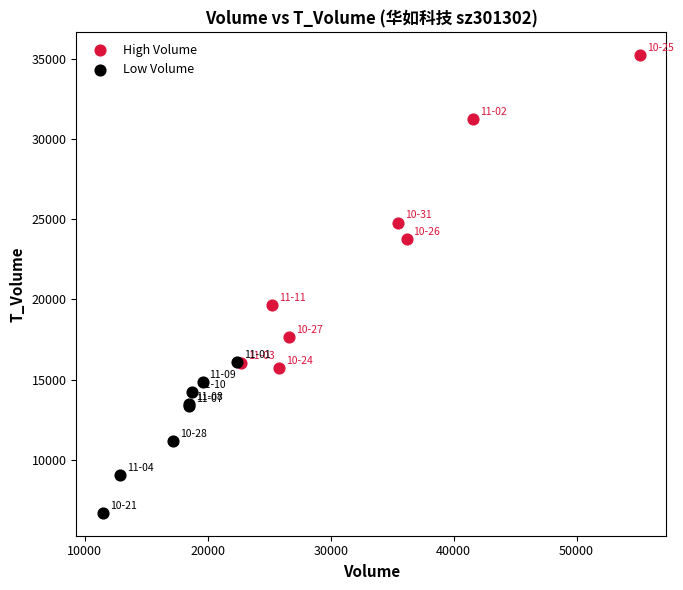

Which series reaches the minimum Y coordinate?

Low Volume